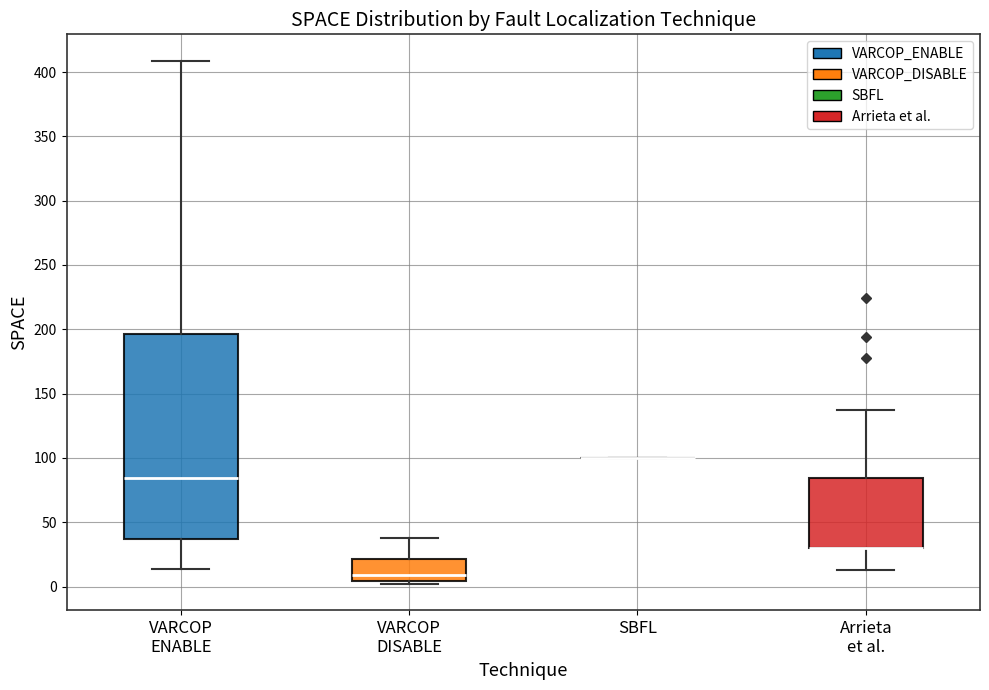

Comparing the boxes themselves (not the whiskers), which one is the tallest?

VARCOP ENABLE